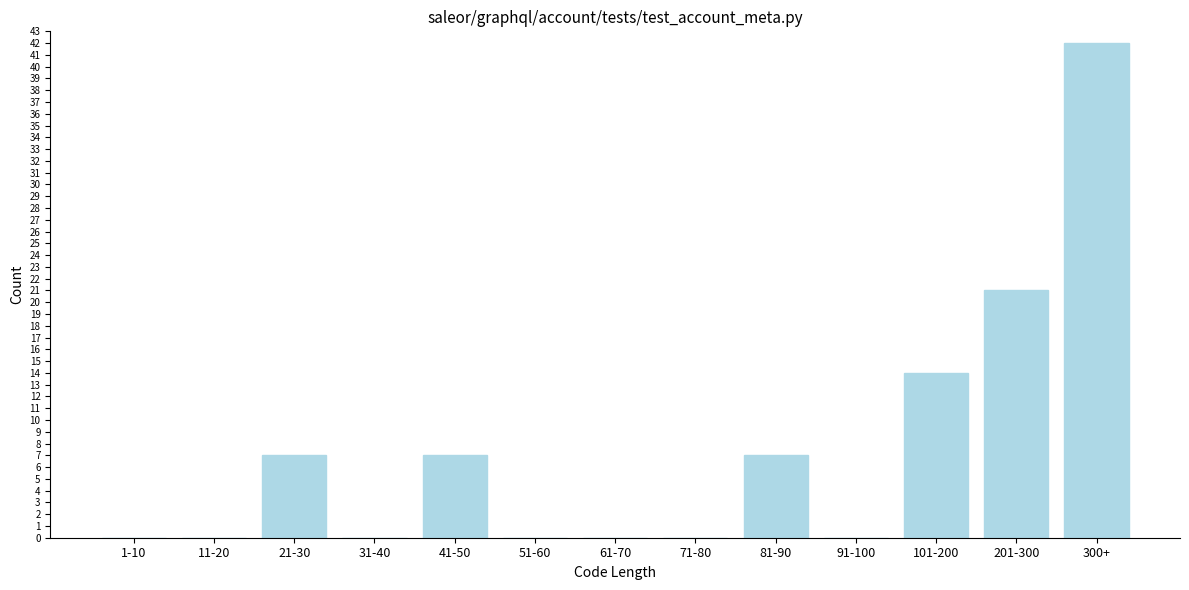

Reading right to left, extract all data points from this chart.

300+=42	201-300=21	101-200=14	91-100=0	81-90=7	71-80=0	61-70=0	51-60=0	41-50=7	31-40=0	21-30=7	11-20=0	1-10=0